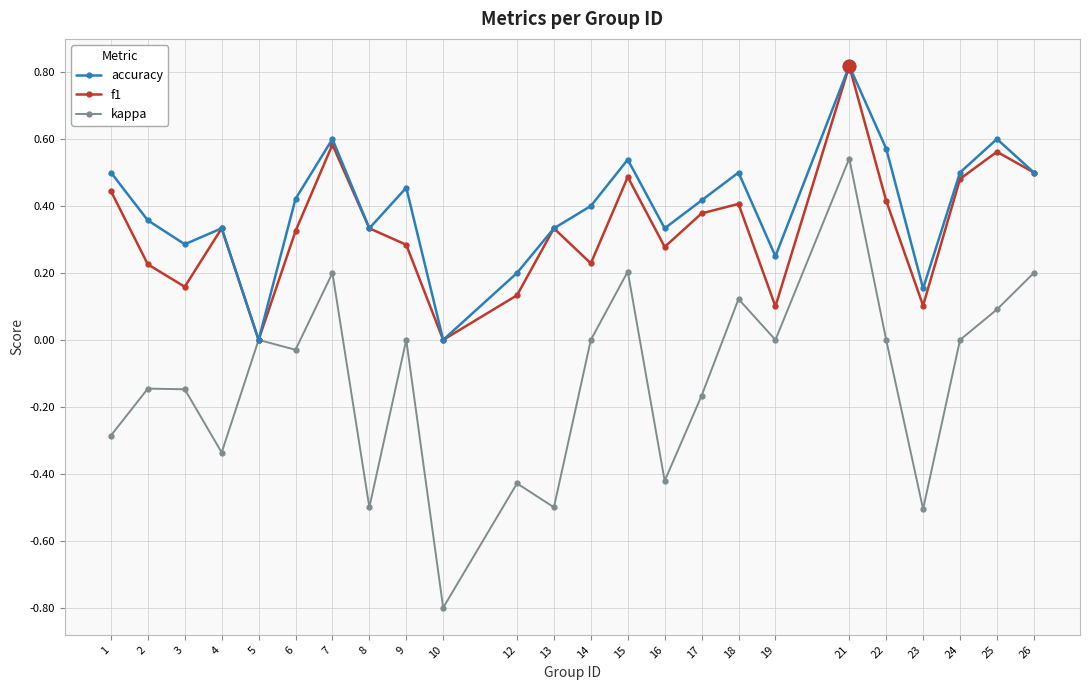

Rank the series at 19 from lowest to highest value.

kappa, f1, accuracy